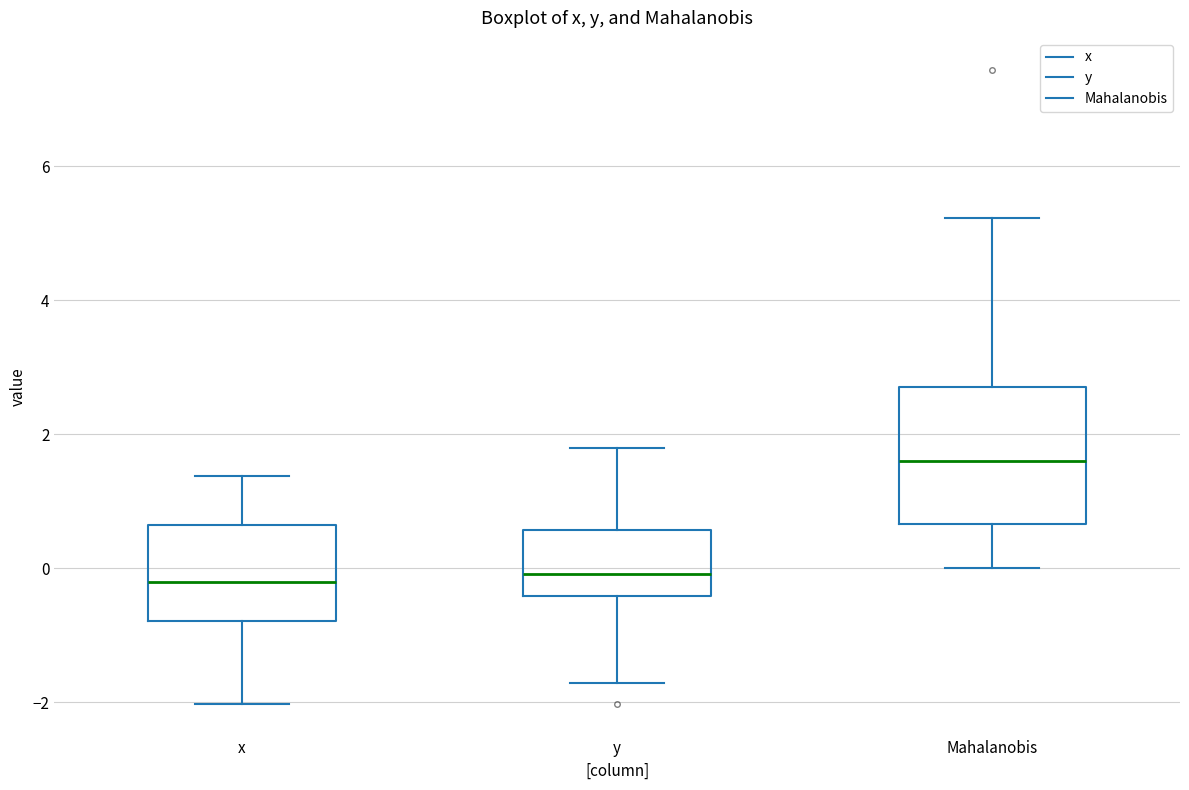

Where is the upper edge of the box for x on the y-axis? The values are not printed on the chart, so give them approximately, as read against the axis.

0.6